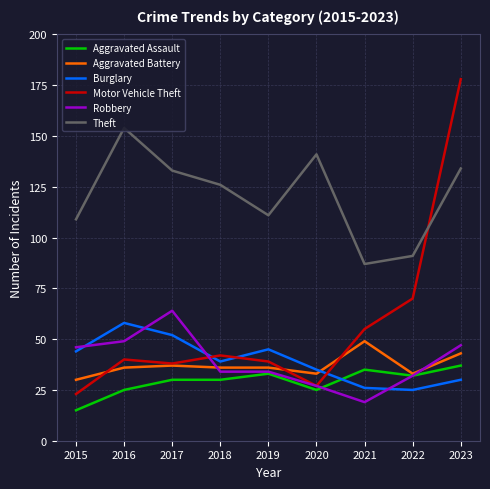

Reading left to right, what are all the values shown in this chart?

Aggravated Assault: 15	25	30	30	33	25	35	32	37
Aggravated Battery: 30	36	37	36	36	33	49	33	43
Burglary: 44	58	52	39	45	35	26	25	30
Motor Vehicle Theft: 23	40	38	42	39	27	55	70	178
Robbery: 46	49	64	34	34	27	19	32	47
Theft: 109	154	133	126	111	141	87	91	134